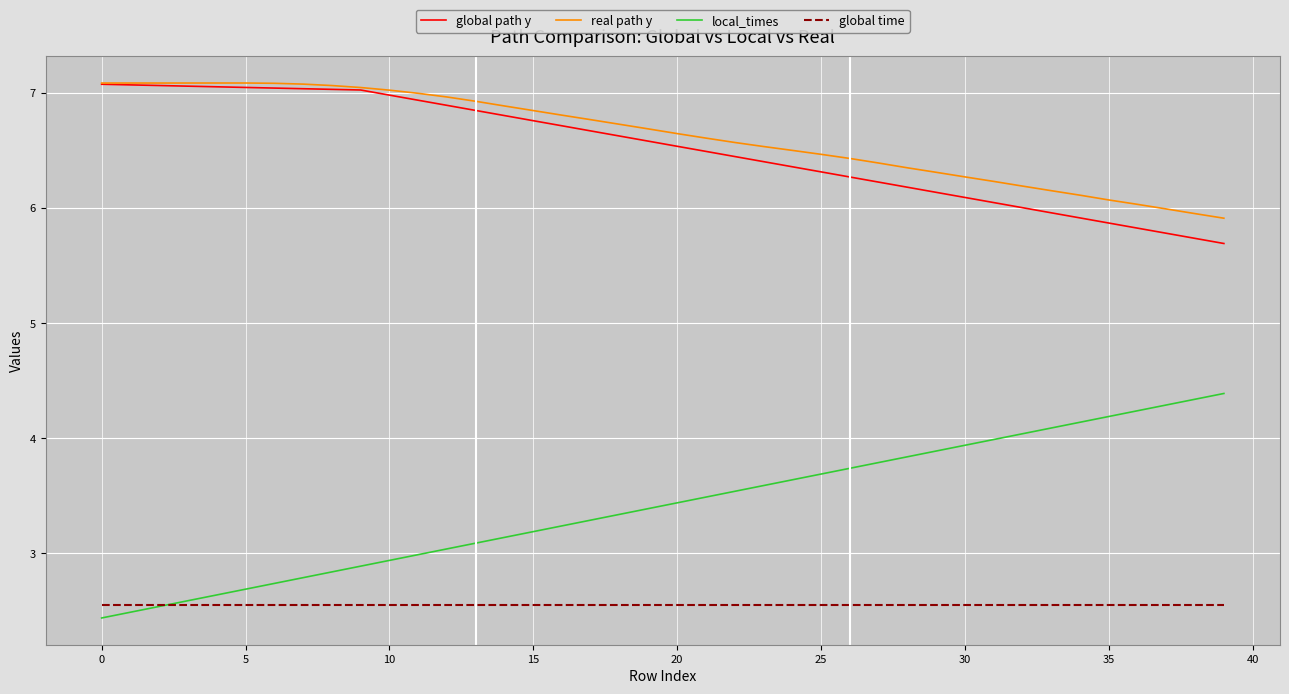

True or false: global time and real path y intersect in this chart.

False